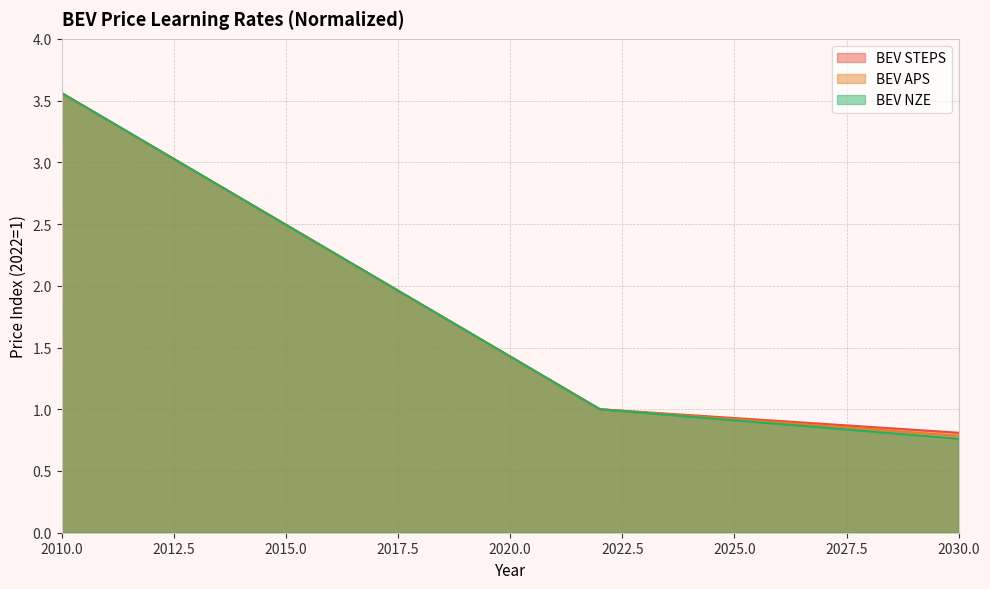

True or false: BEV STEPS and BEV APS intersect in this chart.

False